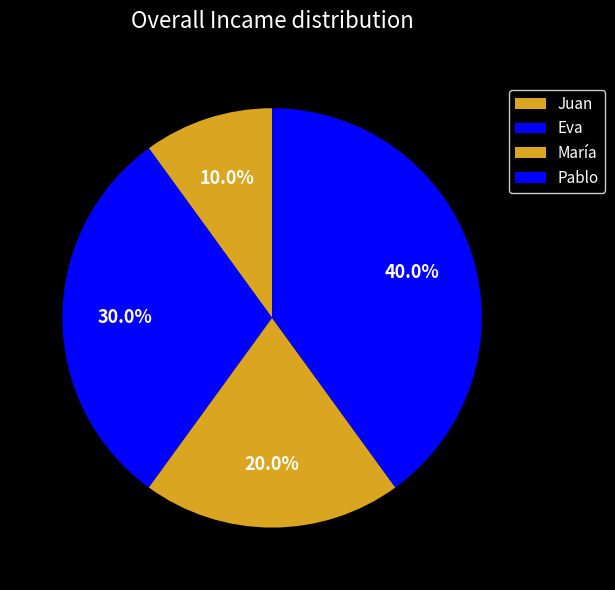

Count the number of slices in the pie.

4